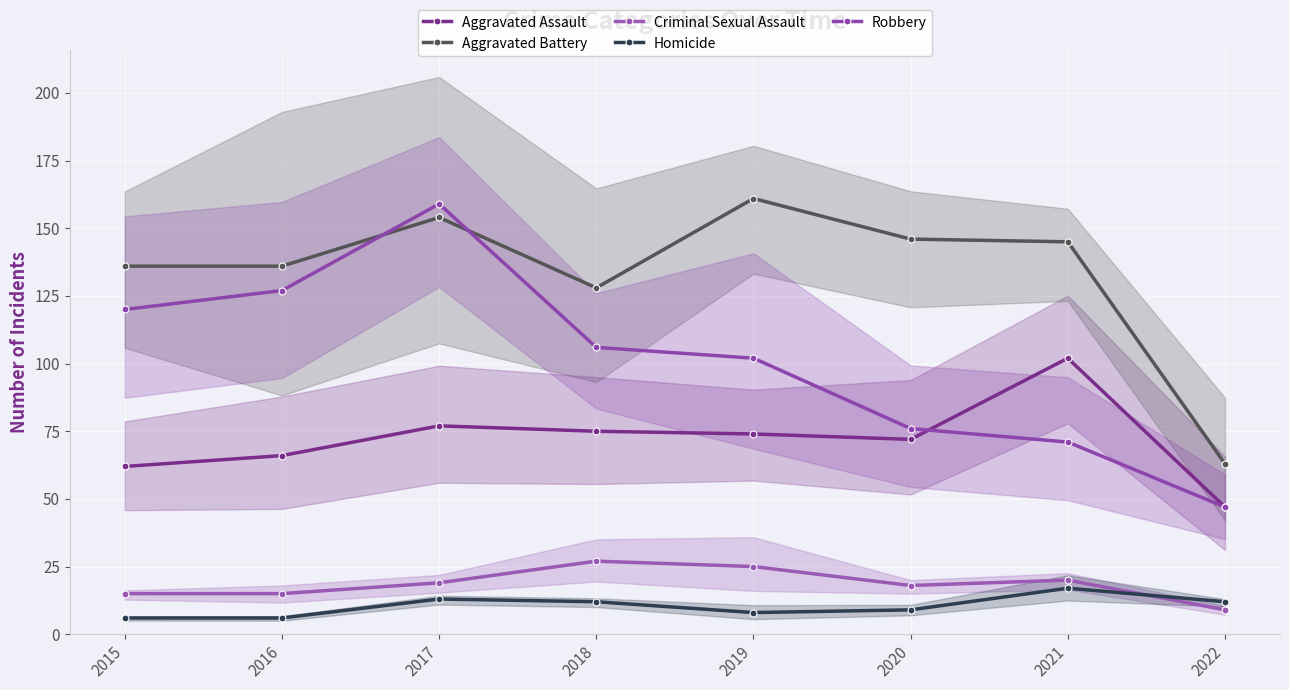

Reading left to right, what are all the values shown in this chart?

Aggravated Assault: 2015=62	2016=66	2017=77	2018=75	2019=74	2020=72	2021=102	2022=47
Aggravated Battery: 2015=136	2016=136	2017=154	2018=128	2019=161	2020=146	2021=145	2022=63
Criminal Sexual Assault: 2015=15	2016=15	2017=19	2018=27	2019=25	2020=18	2021=20	2022=9
Homicide: 2015=6	2016=6	2017=13	2018=12	2019=8	2020=9	2021=17	2022=12
Robbery: 2015=120	2016=127	2017=159	2018=106	2019=102	2020=76	2021=71	2022=47